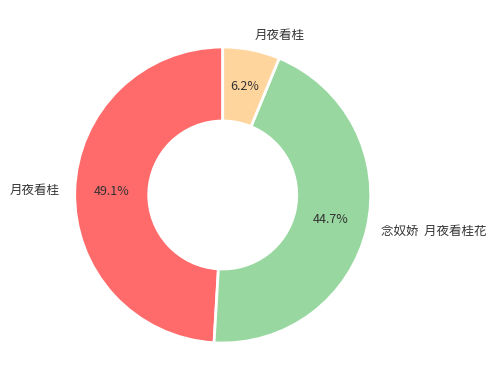

Is there a majority slice in this chart?

No